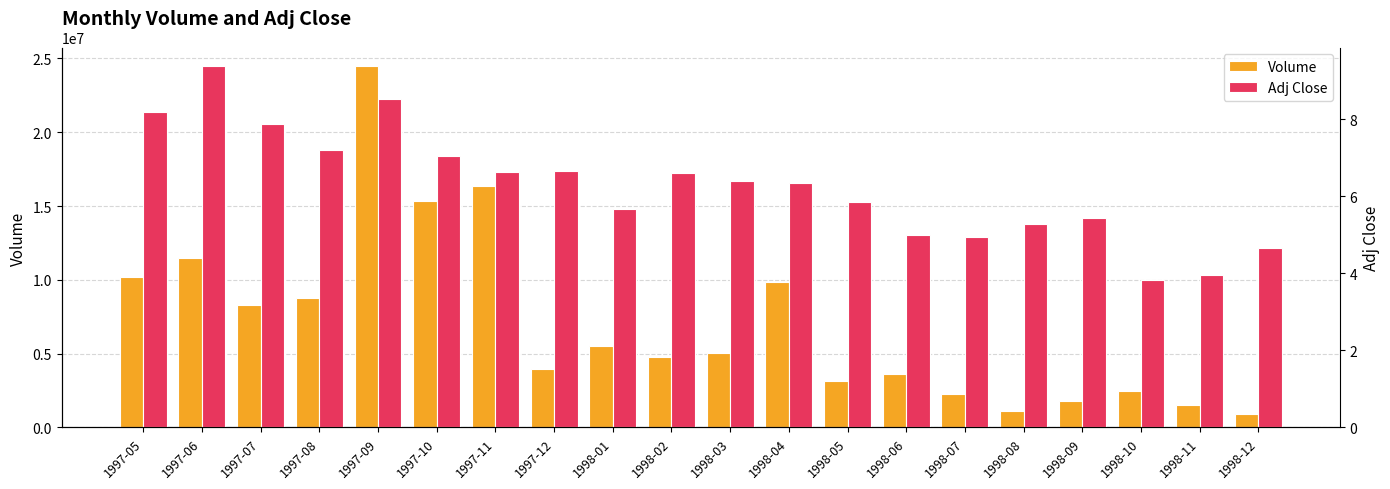

List the labels in order of Adj Close value, largest first.

1997-06, 1997-09, 1997-05, 1997-07, 1997-08, 1997-10, 1997-12, 1997-11, 1998-02, 1998-03, 1998-04, 1998-05, 1998-01, 1998-09, 1998-08, 1998-06, 1998-07, 1998-12, 1998-11, 1998-10